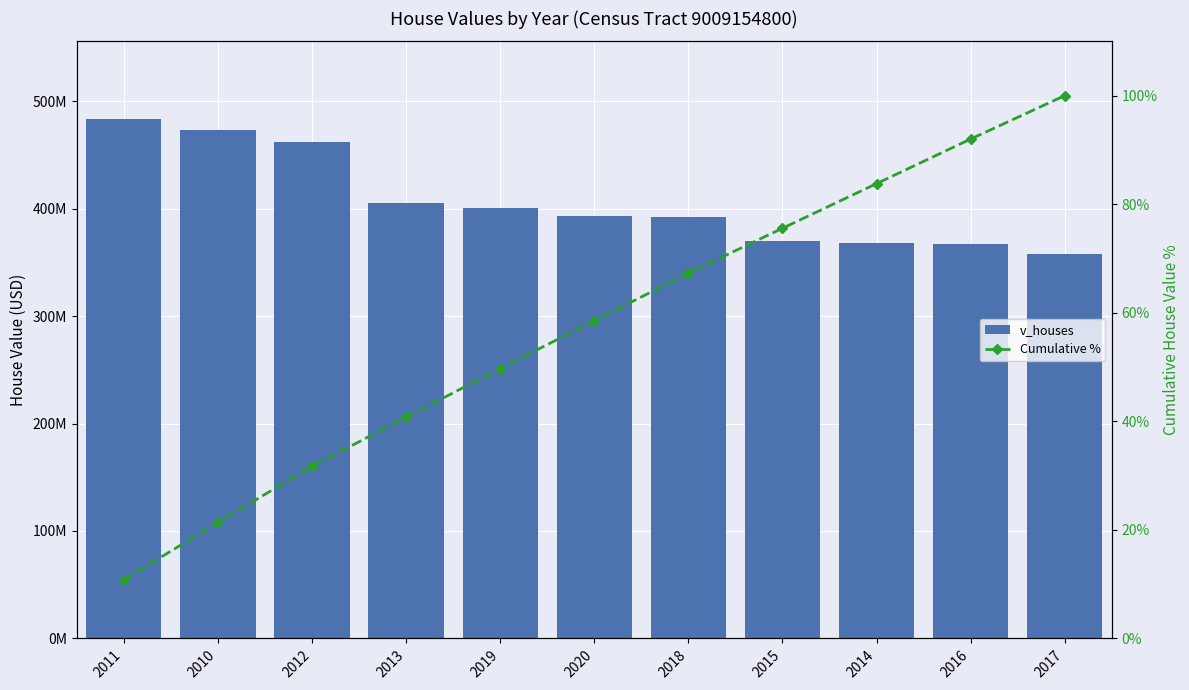

Which series has the largest total across all categories?

v_houses